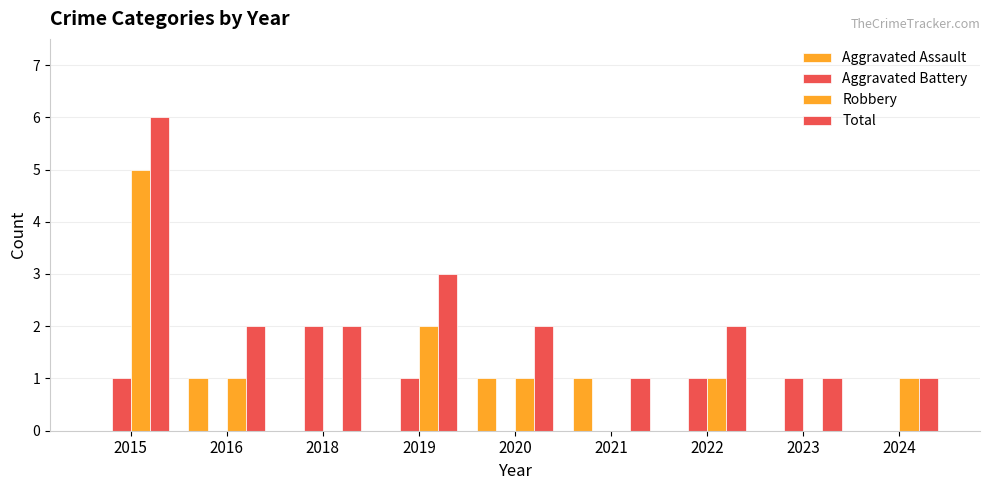

Is the value of Aggravated Battery at 2021 greater than the value of Total at 2016?

No